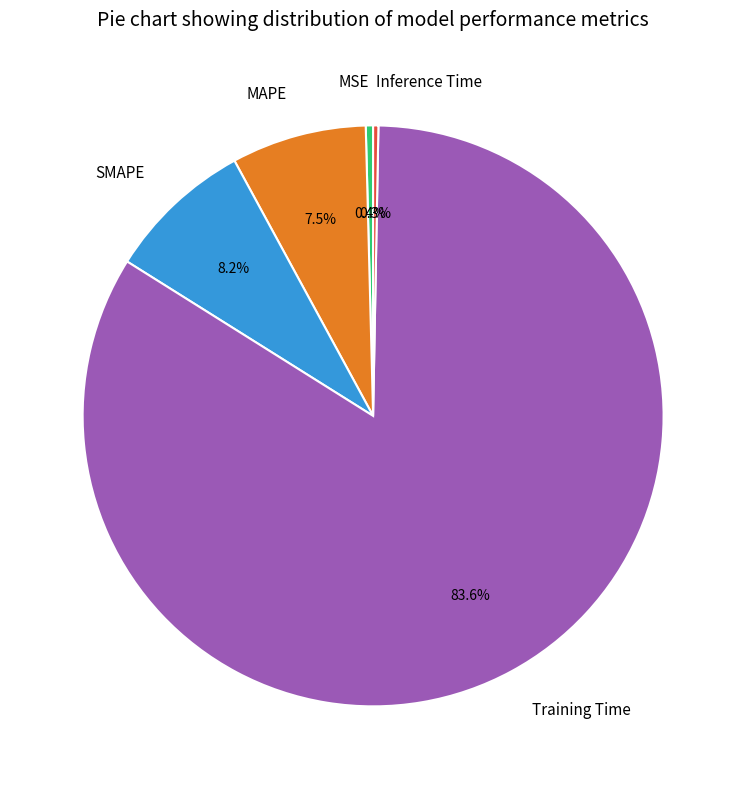

Which category has the biggest portion of the pie?

Training Time